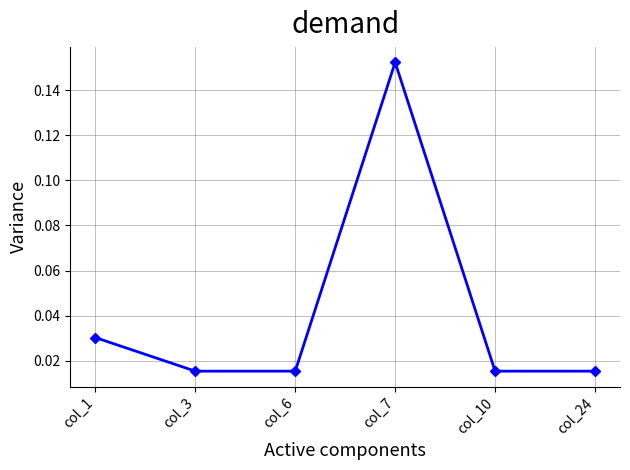

Which label corresponds to the largest value in the chart?

col_7